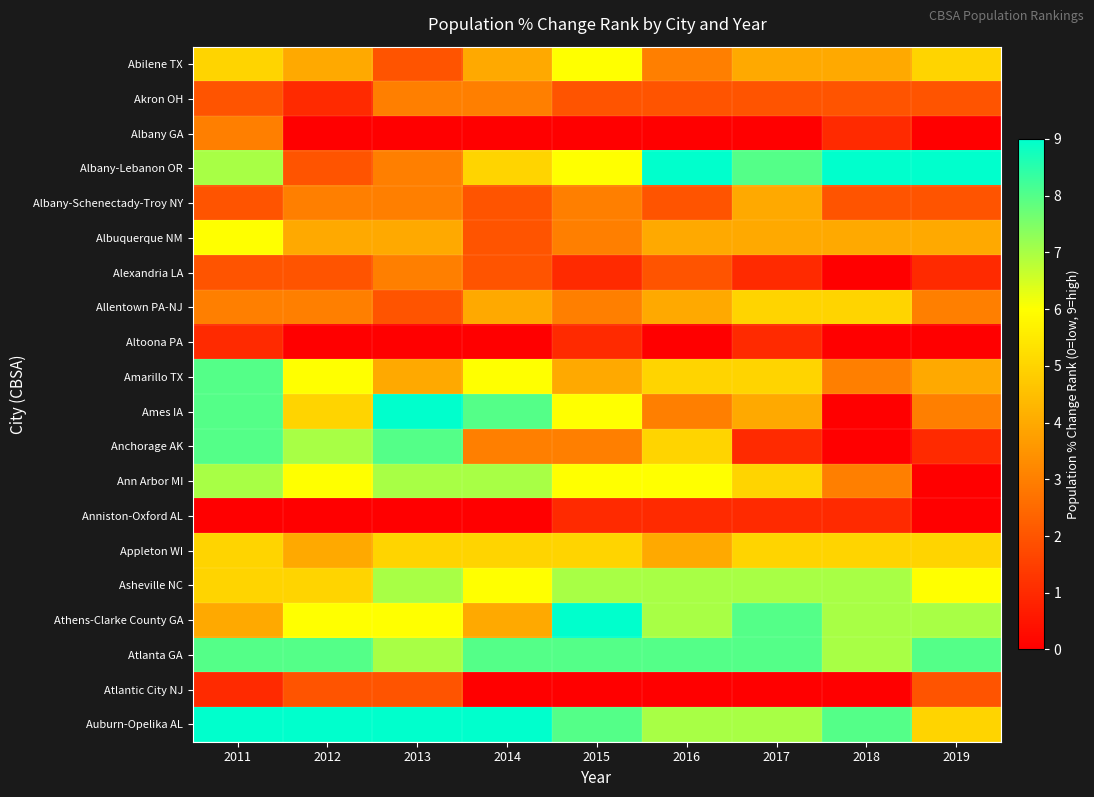

Rank the series at 2013 from highest to lowest value.

Ames IA, Auburn-Opelika AL, Anchorage AK, Ann Arbor MI, Asheville NC, Atlanta GA, Athens-Clarke County GA, Appleton WI, Albuquerque NM, Amarillo TX, Akron OH, Albany-Lebanon OR, Albany-Schenectady-Troy NY, Alexandria LA, Abilene TX, Allentown PA-NJ, Atlantic City NJ, Albany GA, Altoona PA, Anniston-Oxford AL